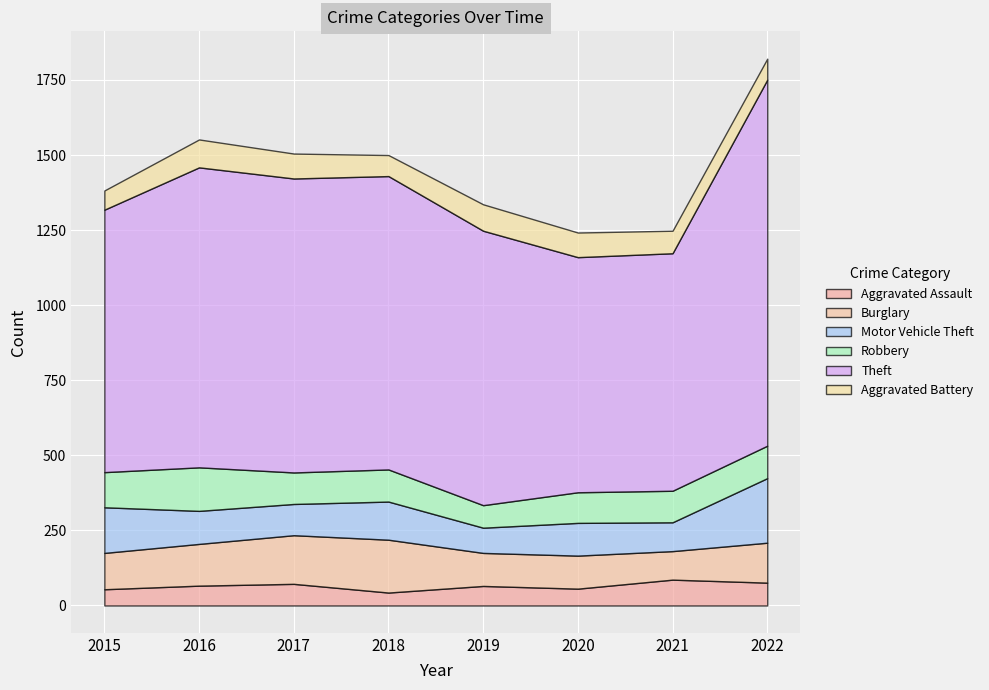

List the series in order of their peak value, lowest first.

Aggravated Assault, Aggravated Battery, Robbery, Burglary, Motor Vehicle Theft, Theft